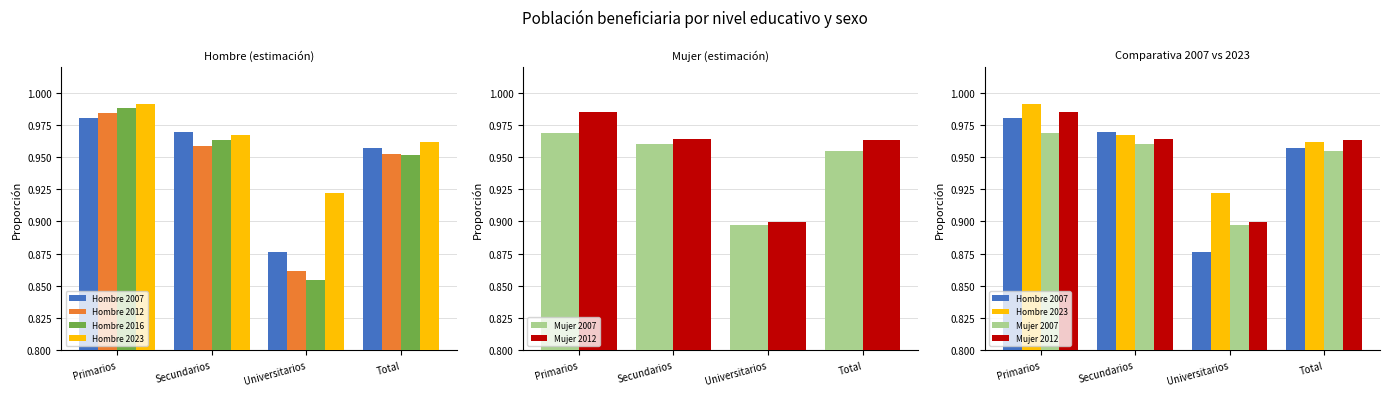

What is the label of the 1st bar from the left?

Primarios